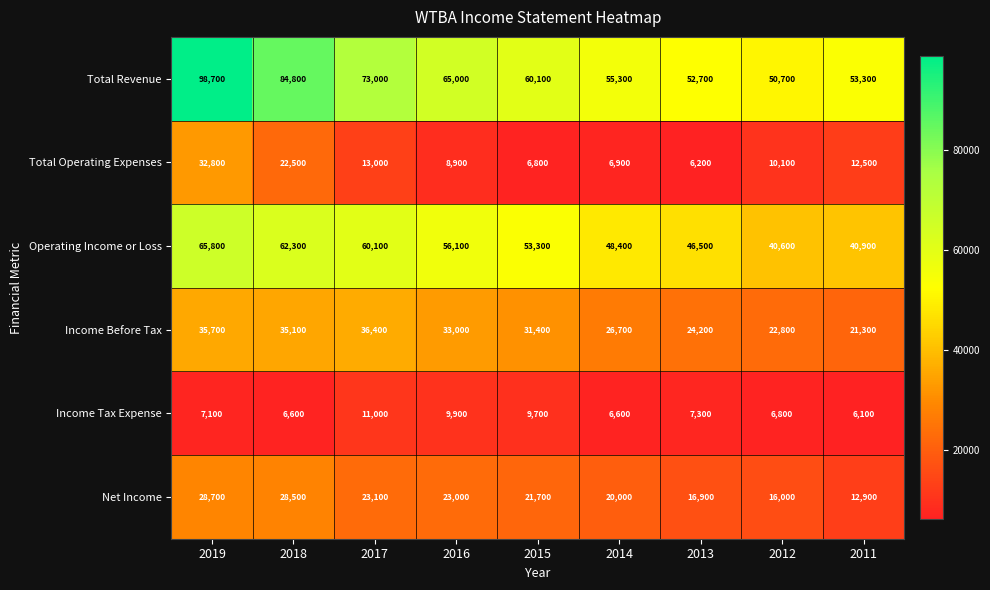

What is the total value across all series at 2015?

183000